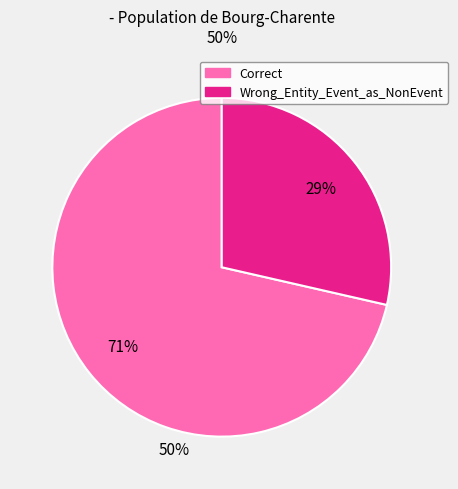

Which category has the smallest portion of the pie?

Wrong_Entity_Event_as_NonEvent